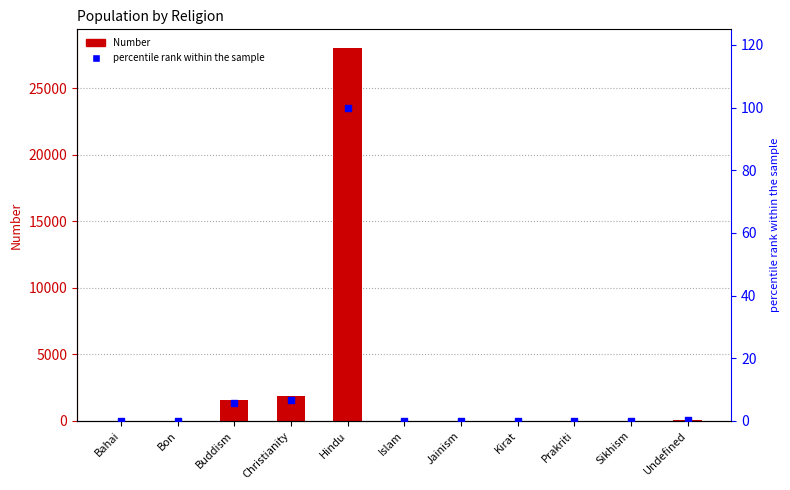

Which series has the largest total across all categories?

Number